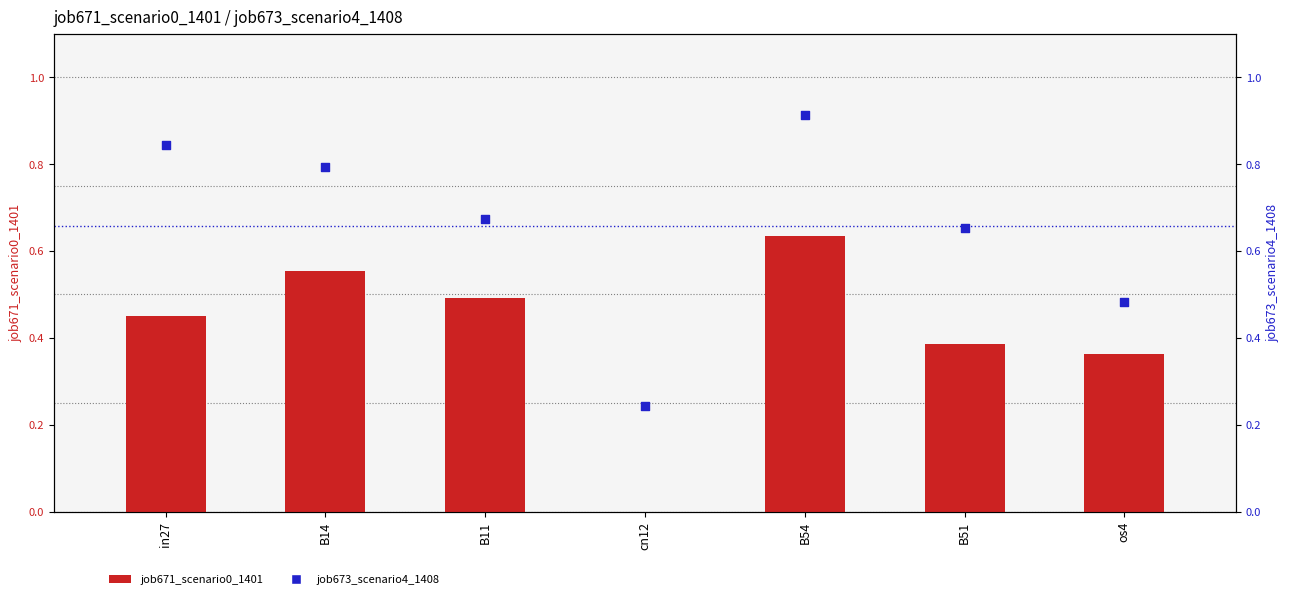

Which series has the largest total across all categories?

job673_scenario4_1408